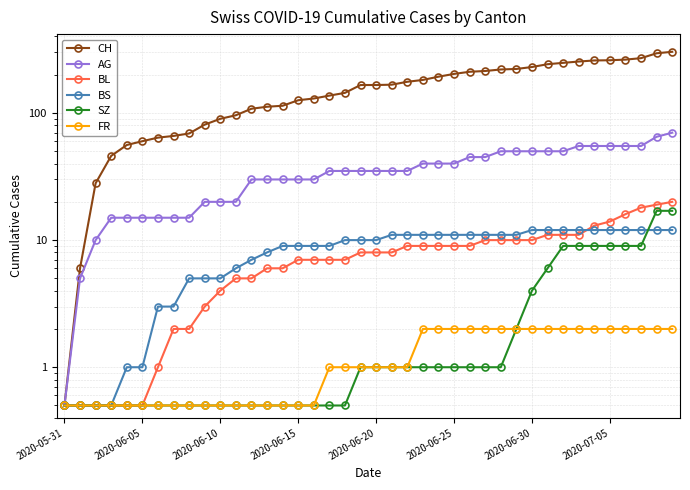

How many lines are shown in the chart?

6